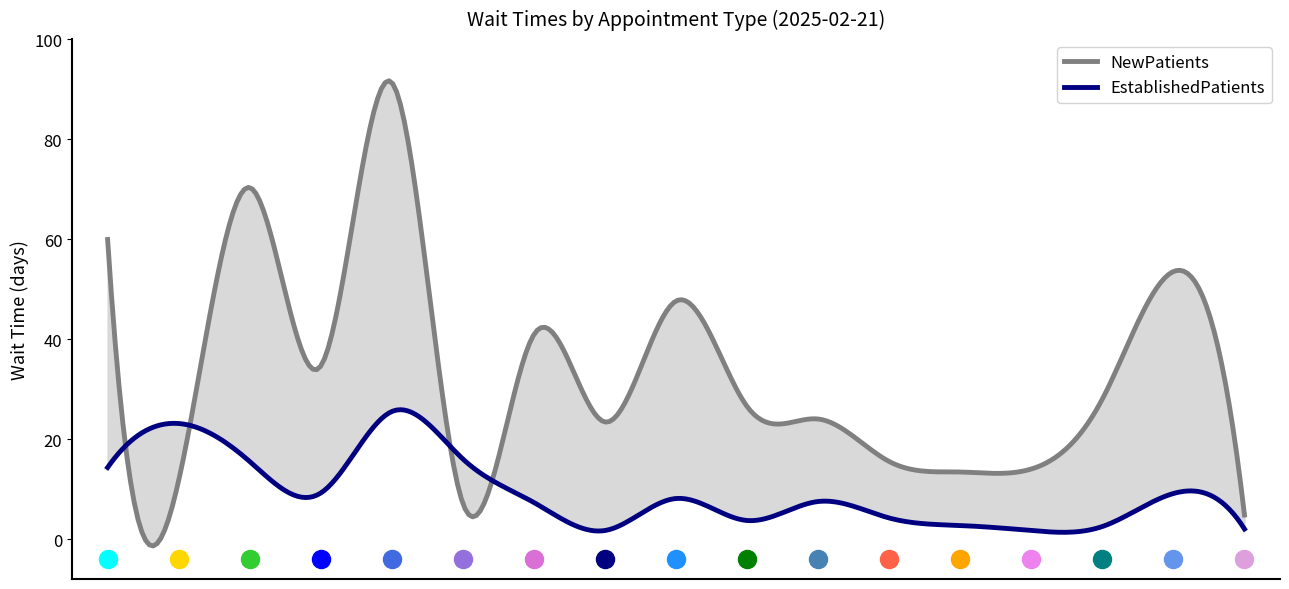

At which category is the sum across all series the highest?

GASTROENTEROLOGY